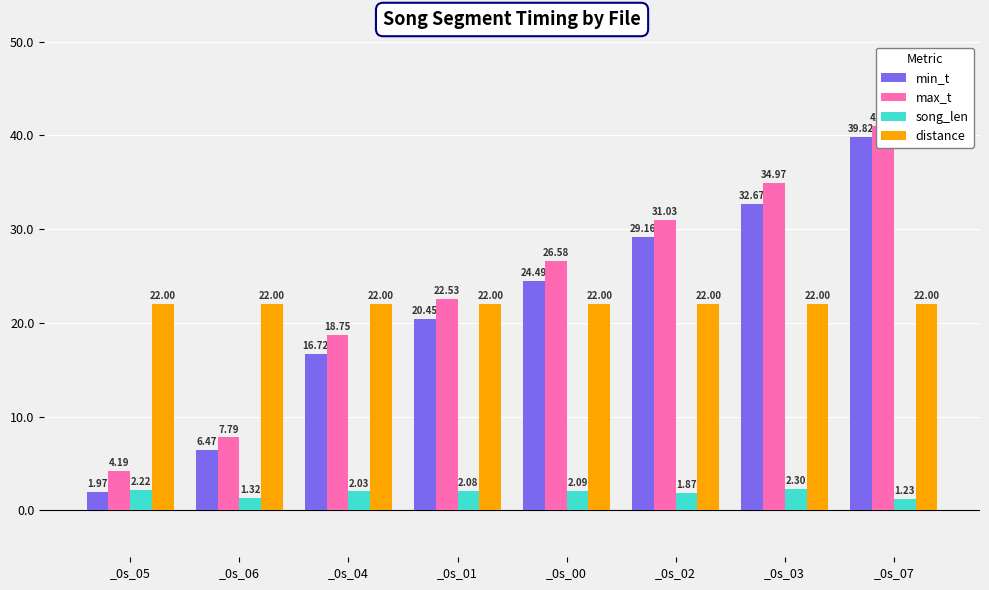

Count the number of data series in this chart.

4